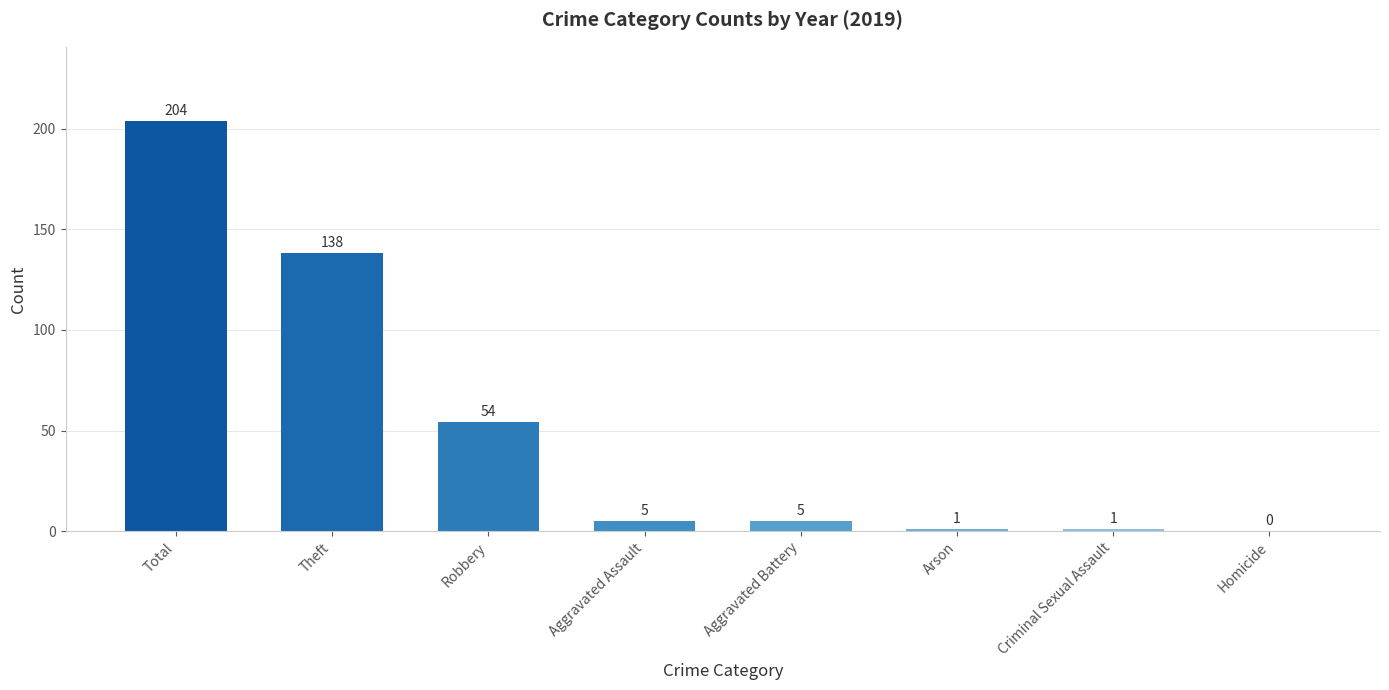

What is the sum of all values?

408